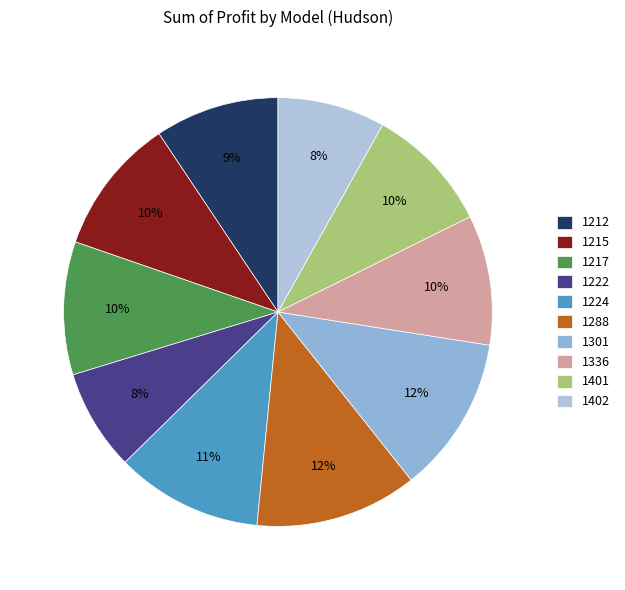

To the nearest percent, what percentage of the pie is 1301?

12%